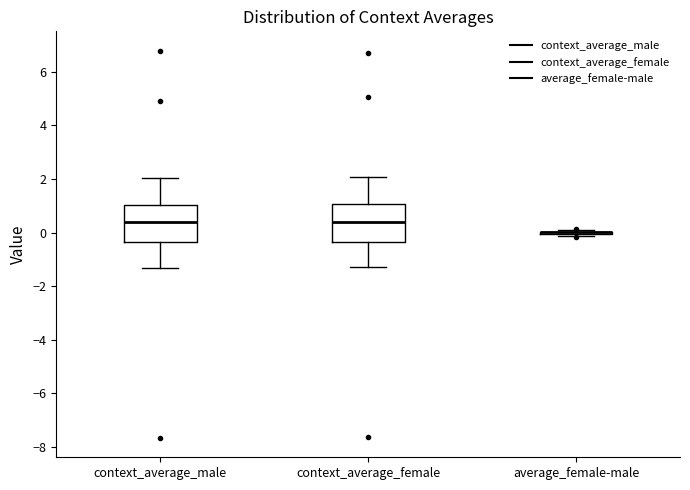

Where does the median line of the box for context_average_female sit on the y-axis? The values are not printed on the chart, so give them approximately, as read against the axis.

0.4